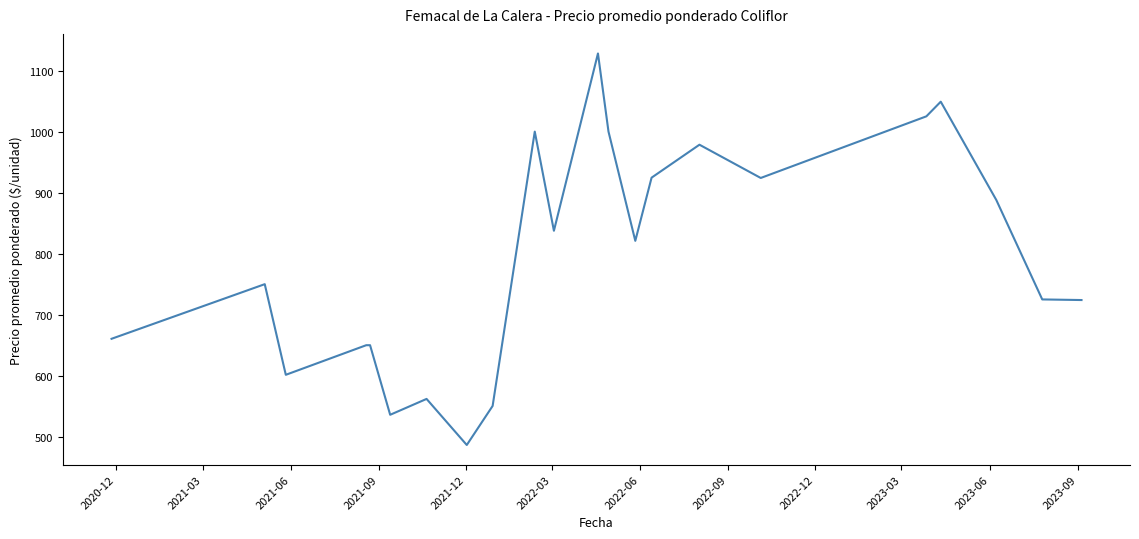

What is the greatest value displayed?

1128.0